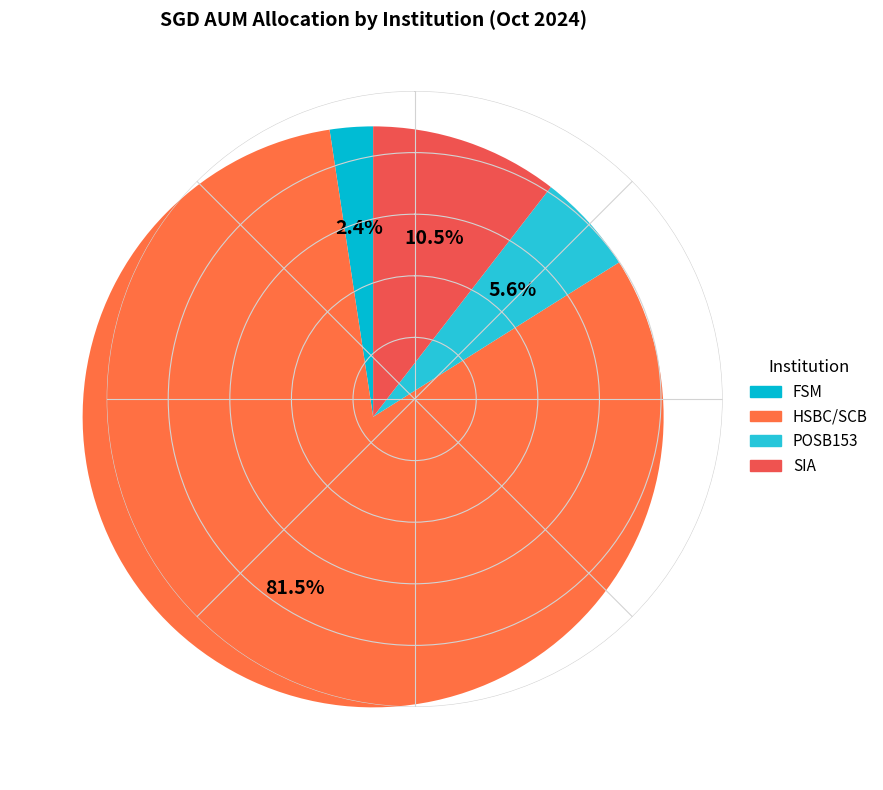

To the nearest percent, what is the difference between the SIA and POSB153 slice percentages?

5%